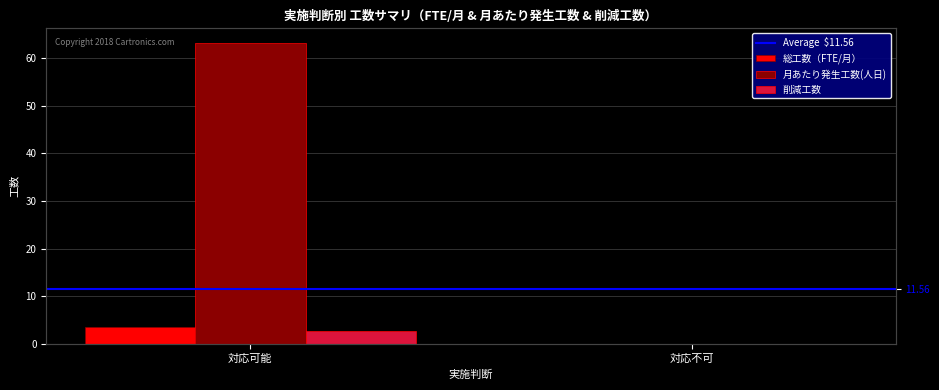

The value of 削減工数 at 対応不可 is 0.0. True or false?

True